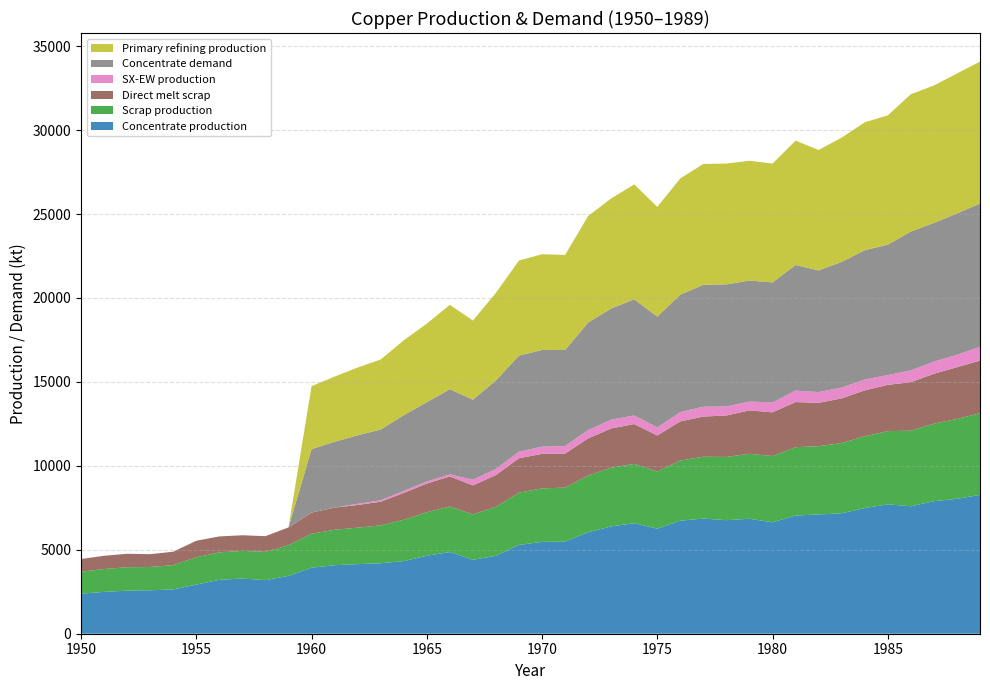

What is the lowest value of the Concentrate production series?

2385.7